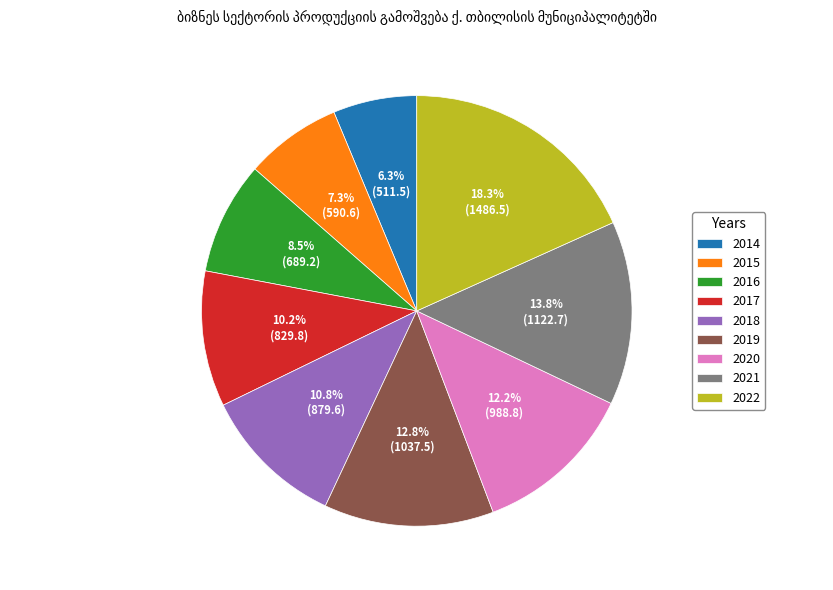

Is it true that 2022 is 27% of the pie?

False